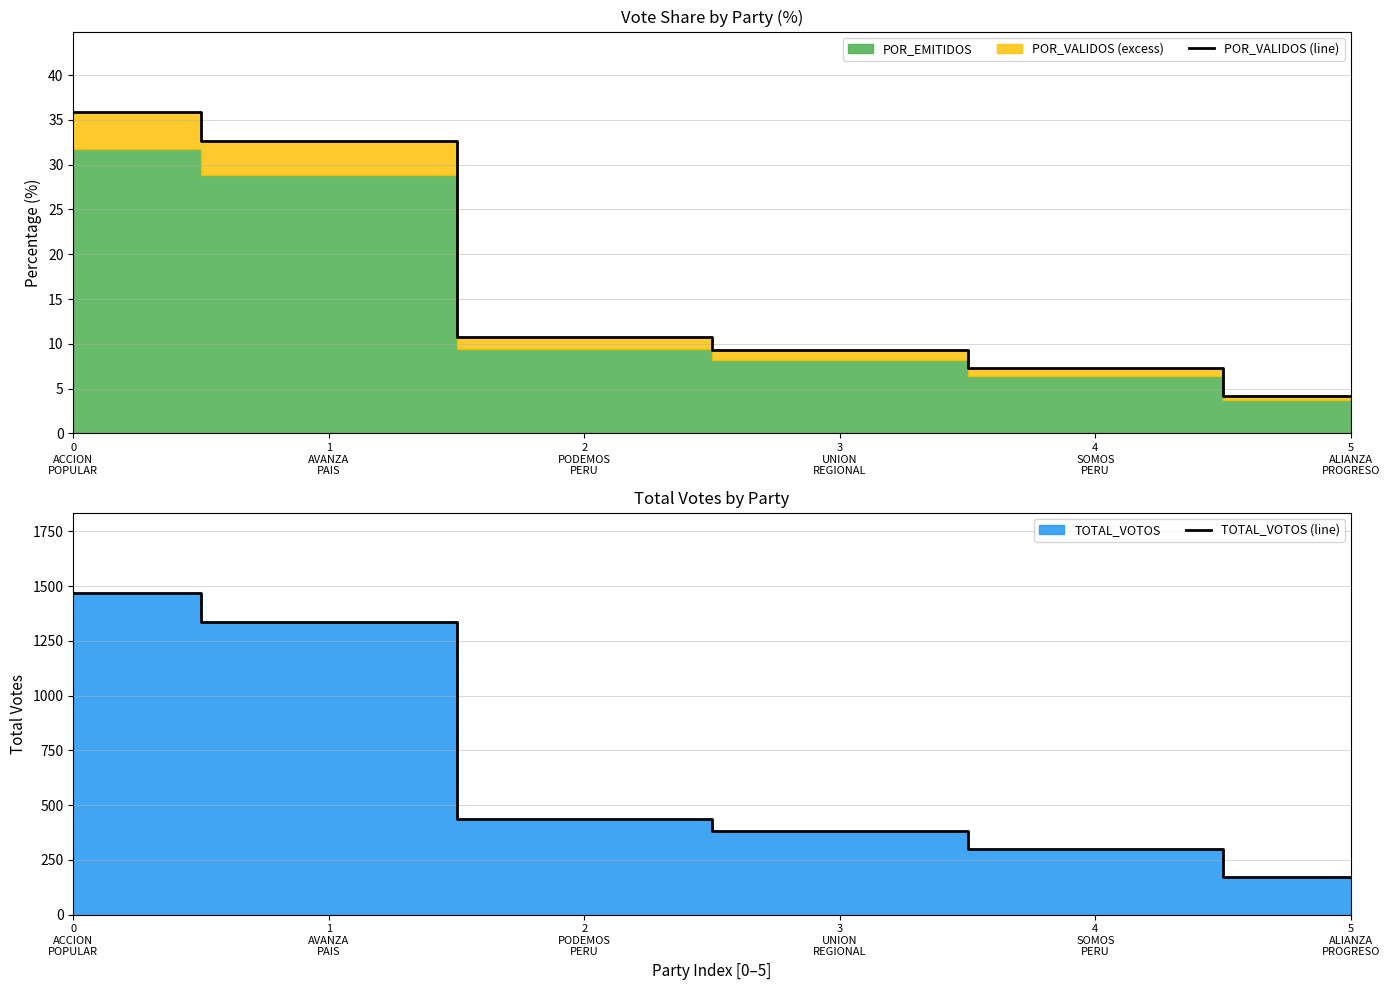

True or false: TOTAL_VOTOS (line) and POR_VALIDOS (line) intersect in this chart.

False